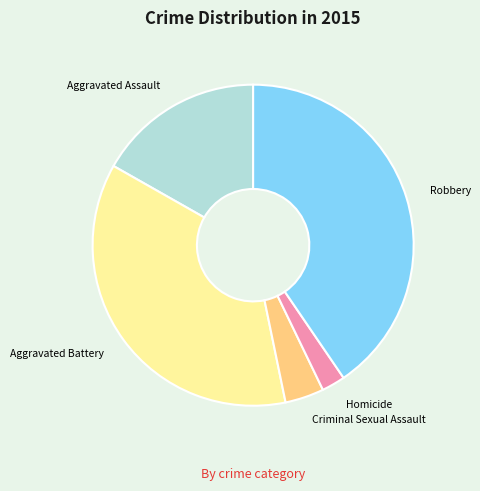

Is there any slice that represents more than half of the pie?

No